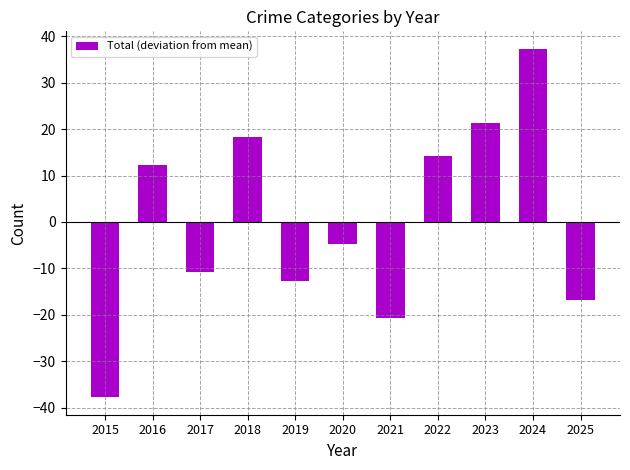

Reading left to right, what are all the values shown in this chart?

-37.7	12.3	-10.7	18.3	-12.7	-4.7	-20.7	14.3	21.3	37.3	-16.7